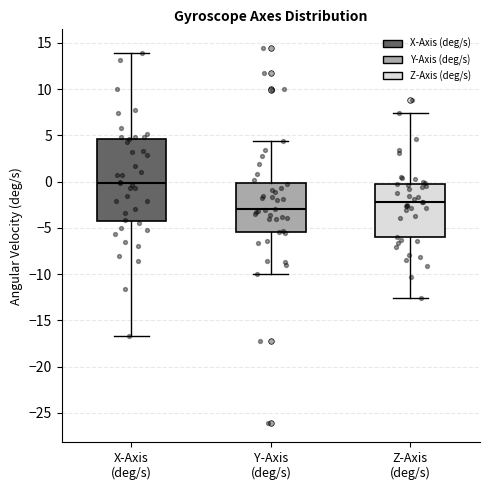

Reading left to right, transcribe this box plot: for each box, give where its median line is, the range the box spans, and where its two whiskers end, as read against the y-axis. The values are not printed on the chart, so give them approximately, as read against the axis.

X-Axis (deg/s): median 0.0, box -4.0 to 4.5, whiskers -16.5 to 14.0
Y-Axis (deg/s): median -3.0, box -5.5 to 0.0, whiskers -10.0 to 4.5
Z-Axis (deg/s): median -2.0, box -6.0 to 0.0, whiskers -12.5 to 7.5